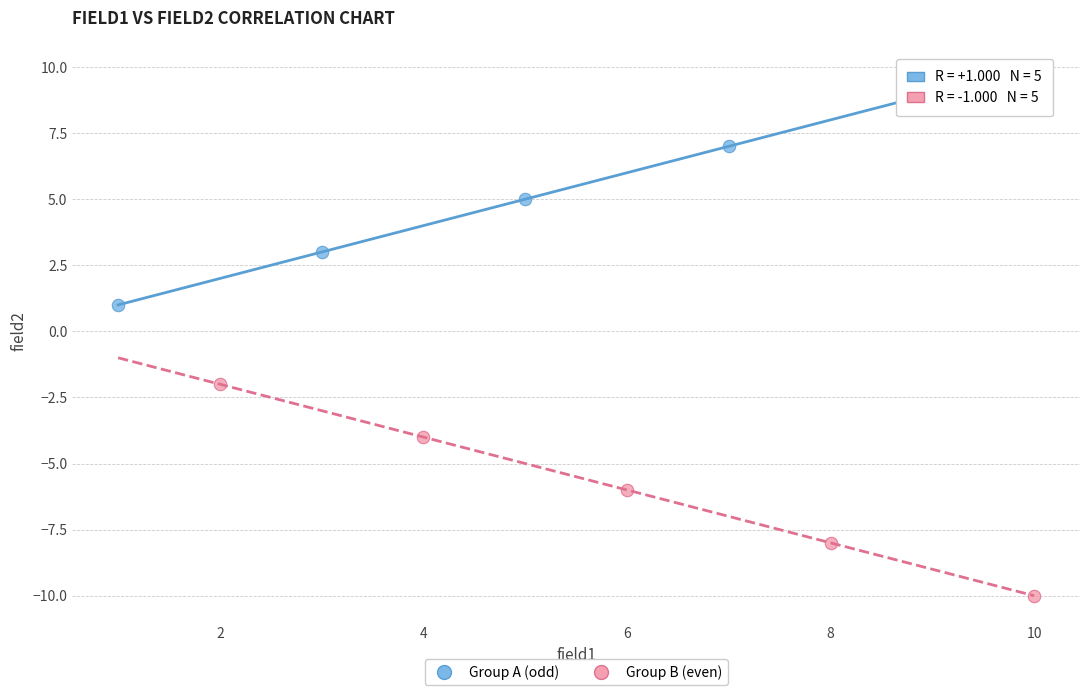

Which series reaches the minimum Y coordinate?

Group B (even)